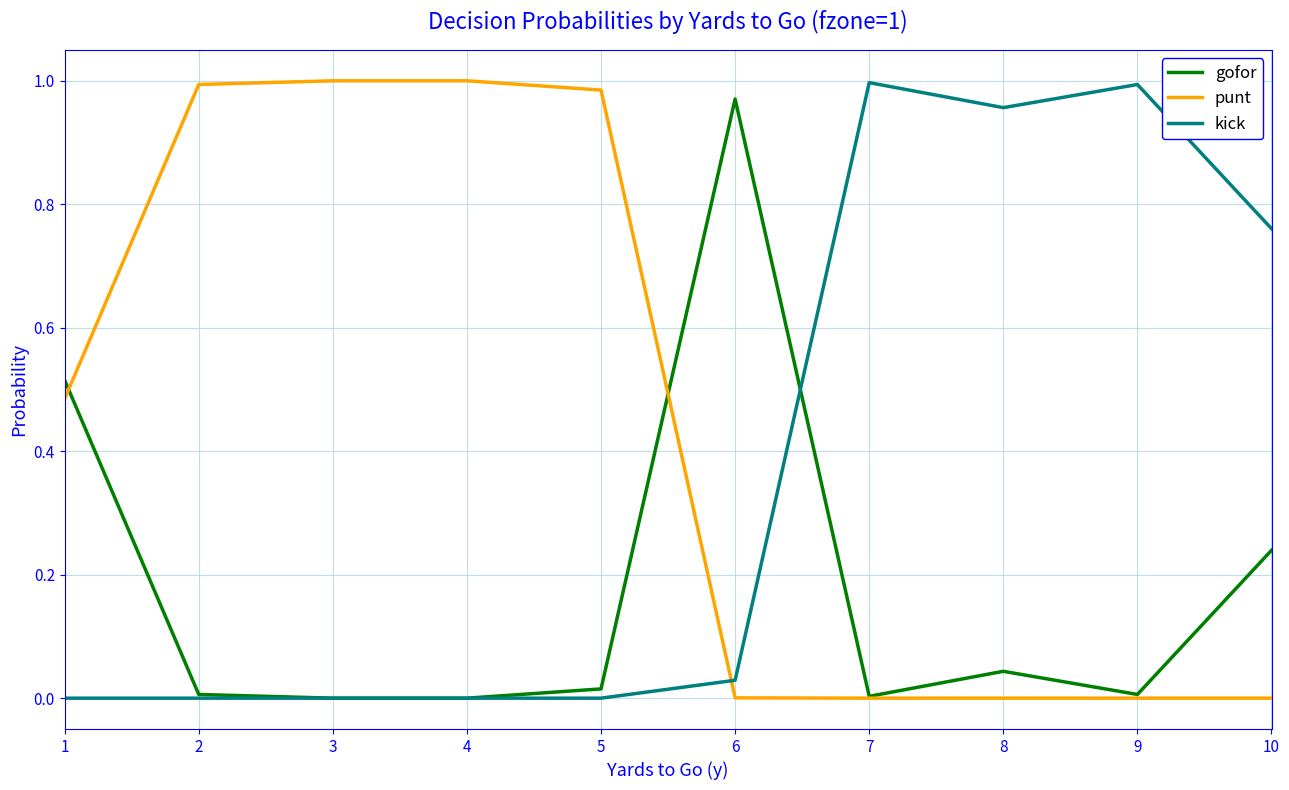

Which series changed the most between 5 and 10?

punt